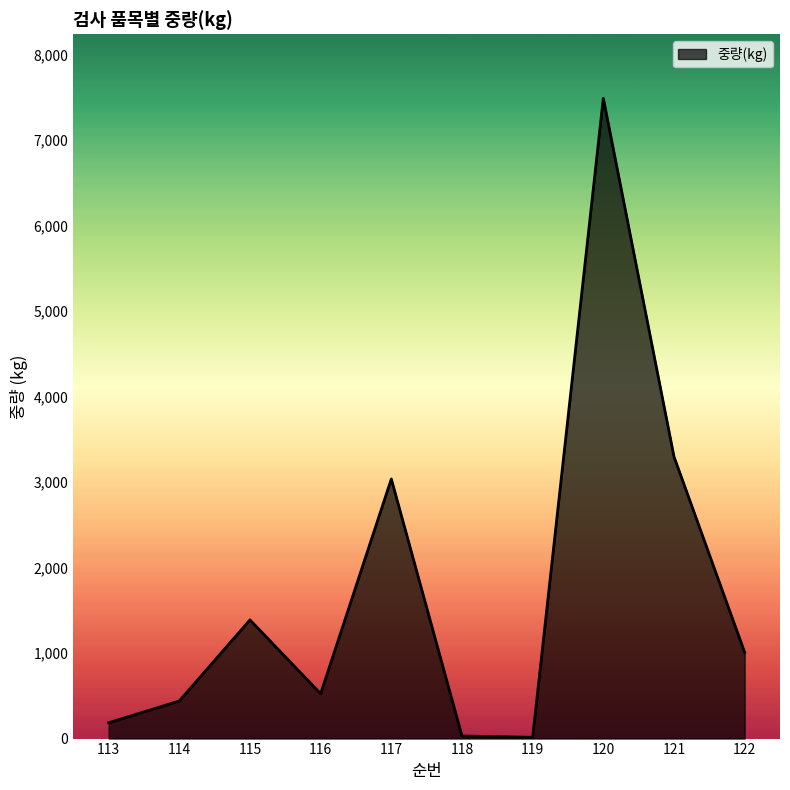

Approximately how many times larger is the value at 121 compared to 113?

17.8